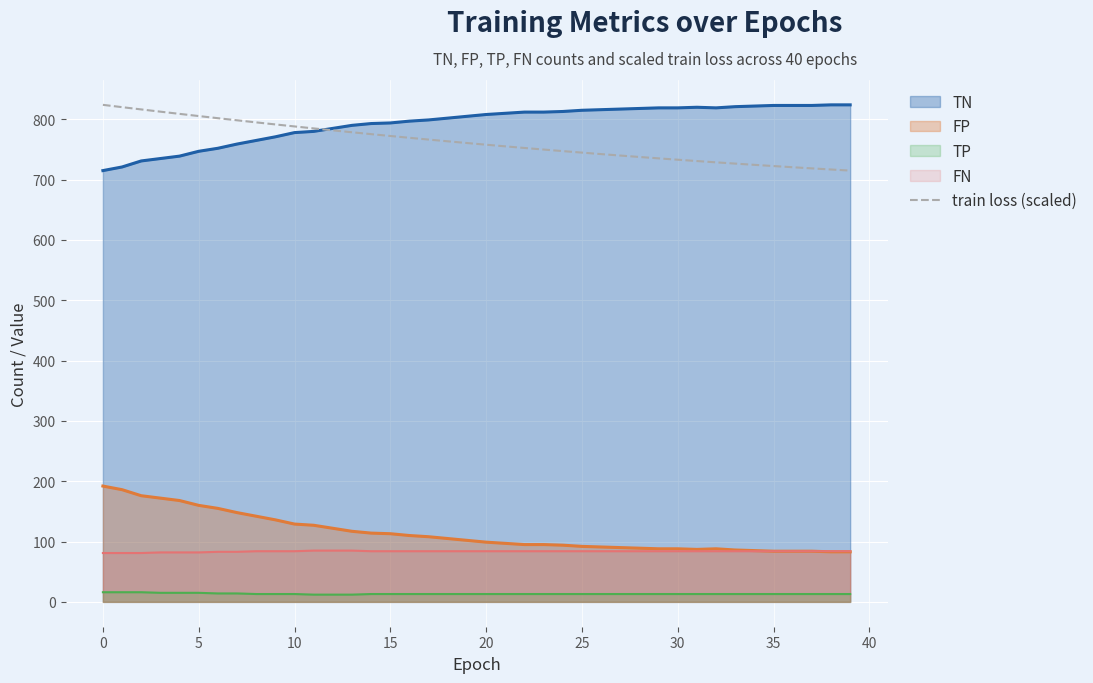

True or false: FN and TP cross at least once.

False